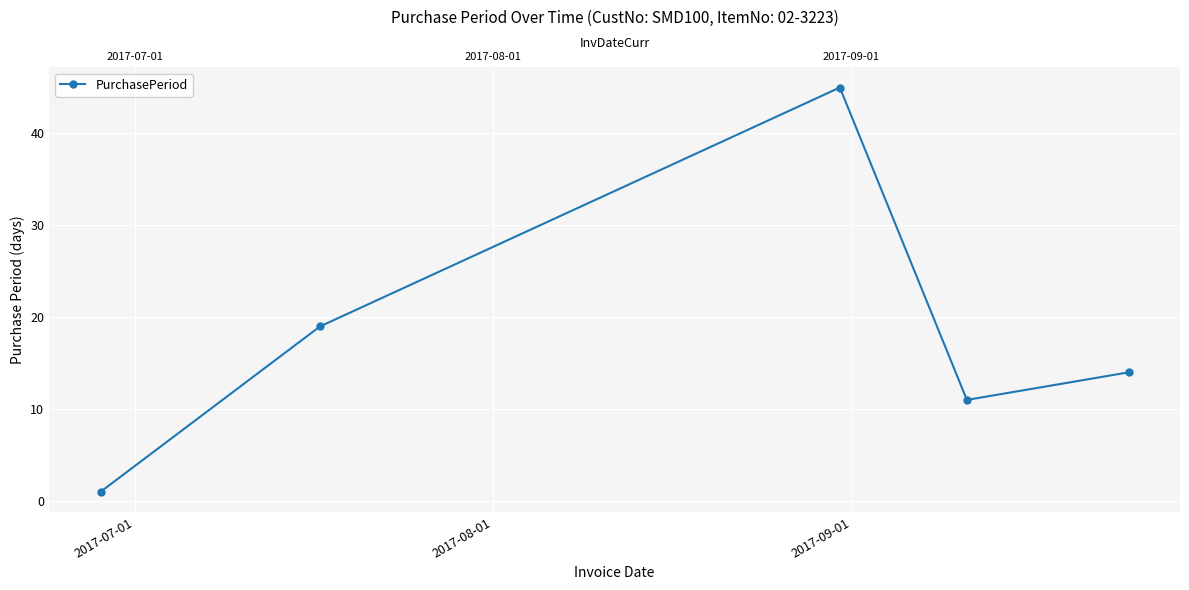

What is the minimum value shown in the chart?

1